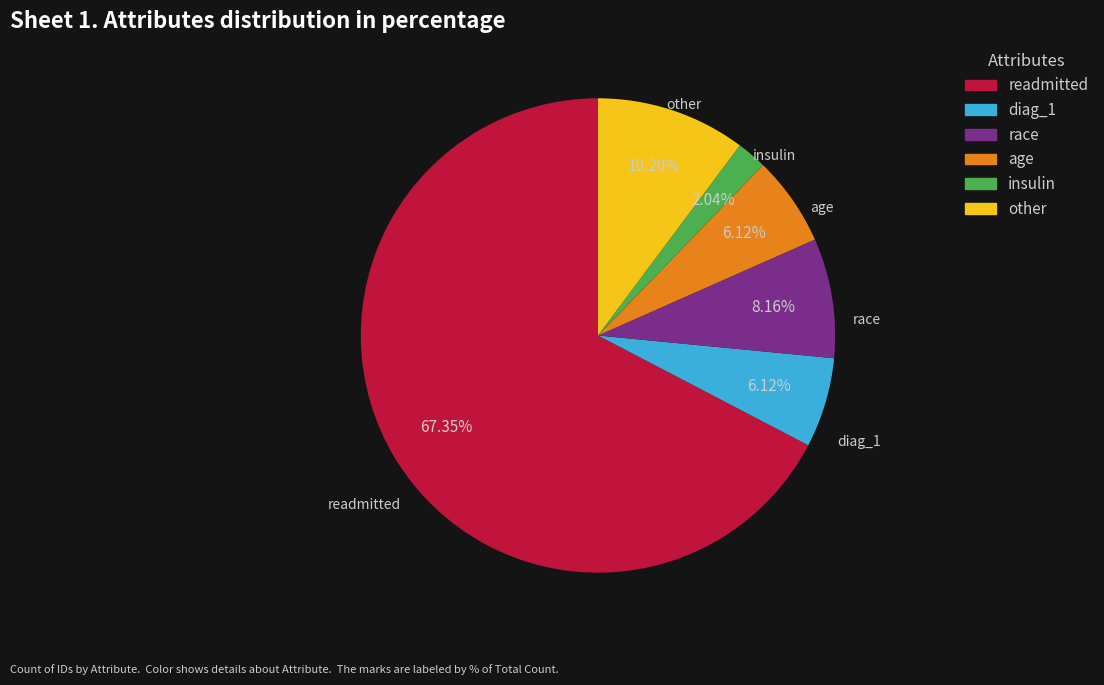

Which has a higher value, insulin or age?

age